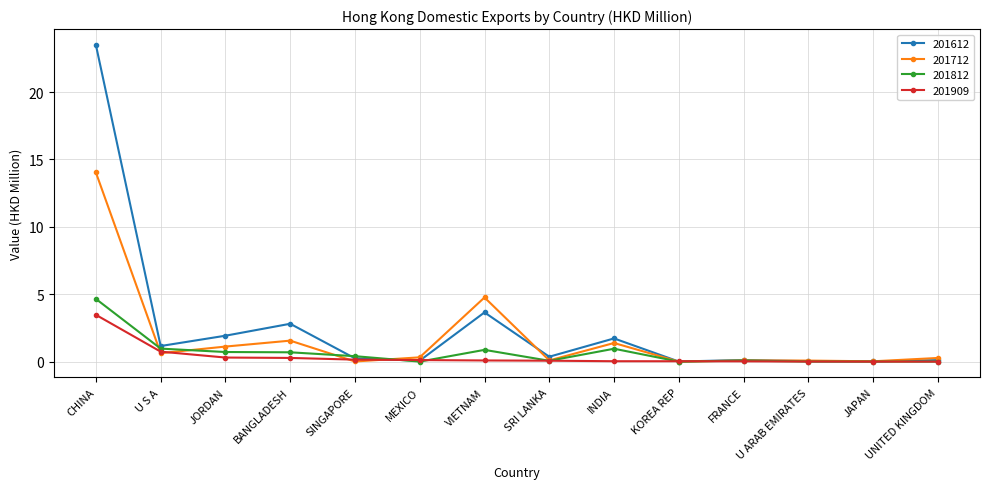

Rank the series by their maximum value, from highest to lowest.

201612, 201712, 201812, 201909